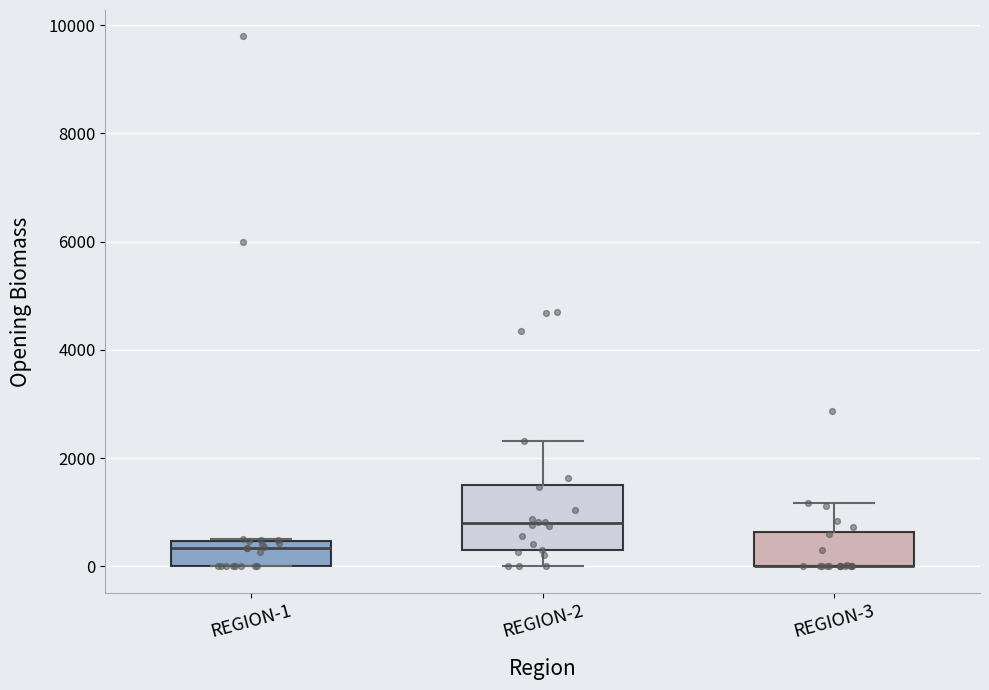

Reading left to right, transcribe this box plot: for each box, give where its median line is, the range the box spans, and where its two whiskers end, as read against the y-axis. The values are not printed on the chart, so give them approximately, as read against the axis.

REGION-1: median 400 (just below the box's upper edge), box 0 to 400, whiskers 0 to 600
REGION-2: median 800, box 200 to 1600, whiskers 0 to 2400
REGION-3: median 0 (drawn on the box's lower edge), box 0 to 600, whiskers 0 to 1200